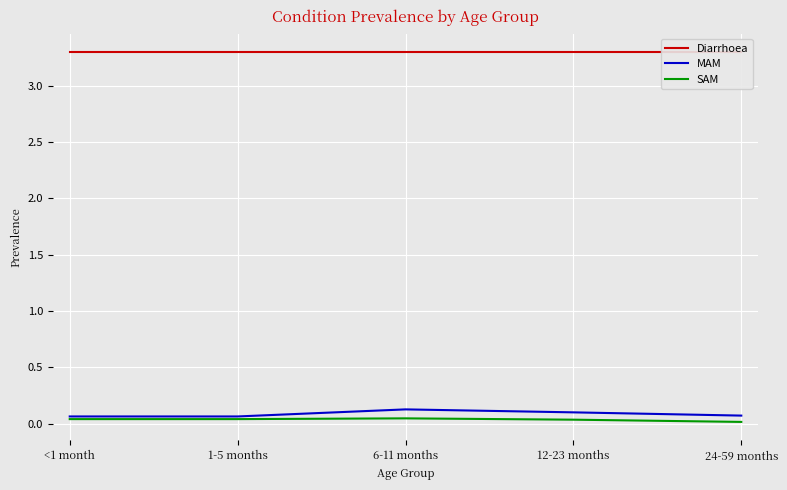

Rank the series at 1-5 months from lowest to highest value.

SAM, MAM, Diarrhoea